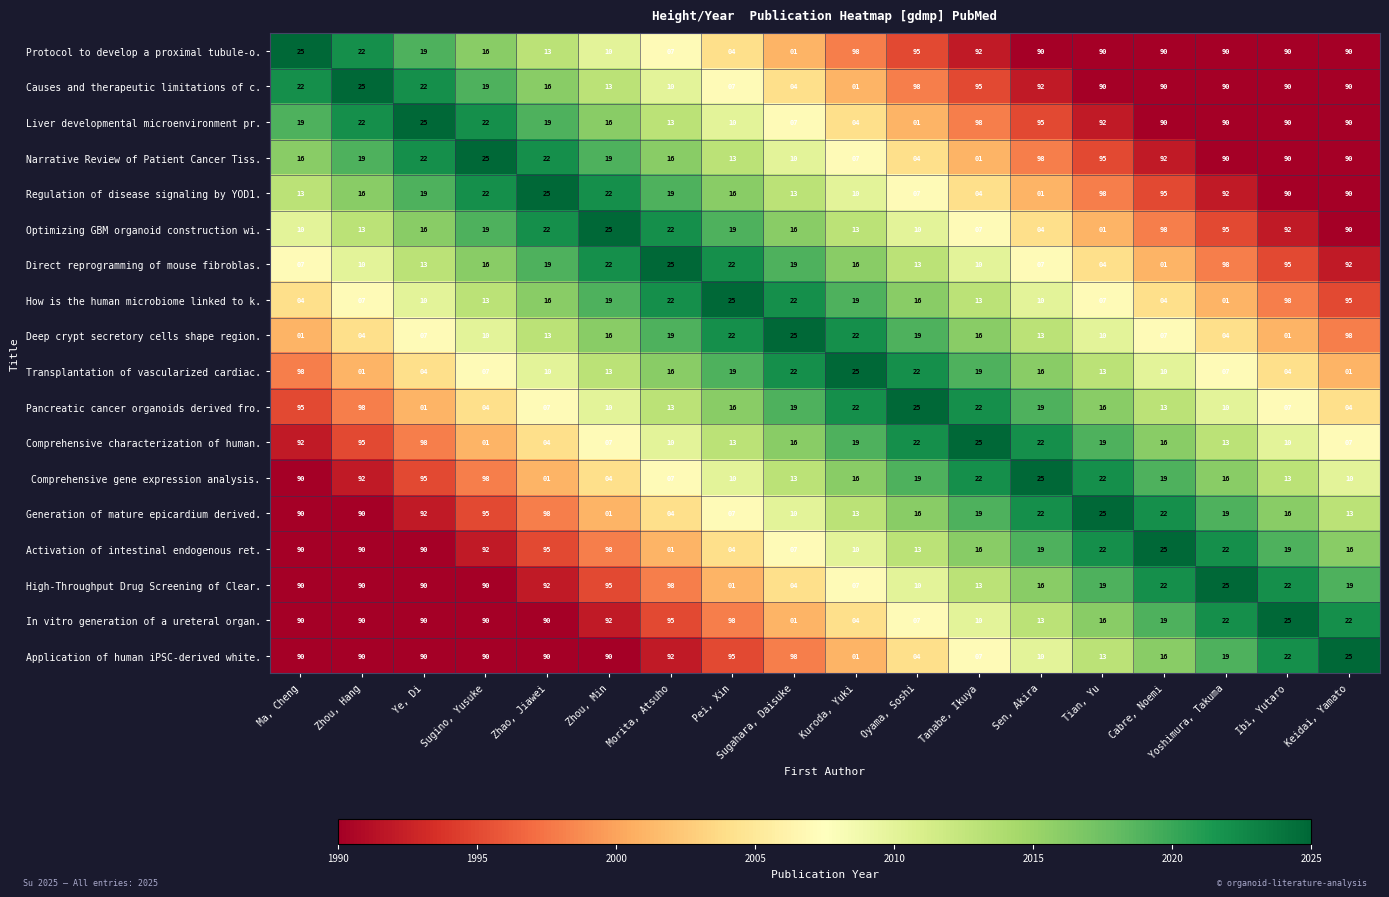

What is the minimum value shown in the chart?

1